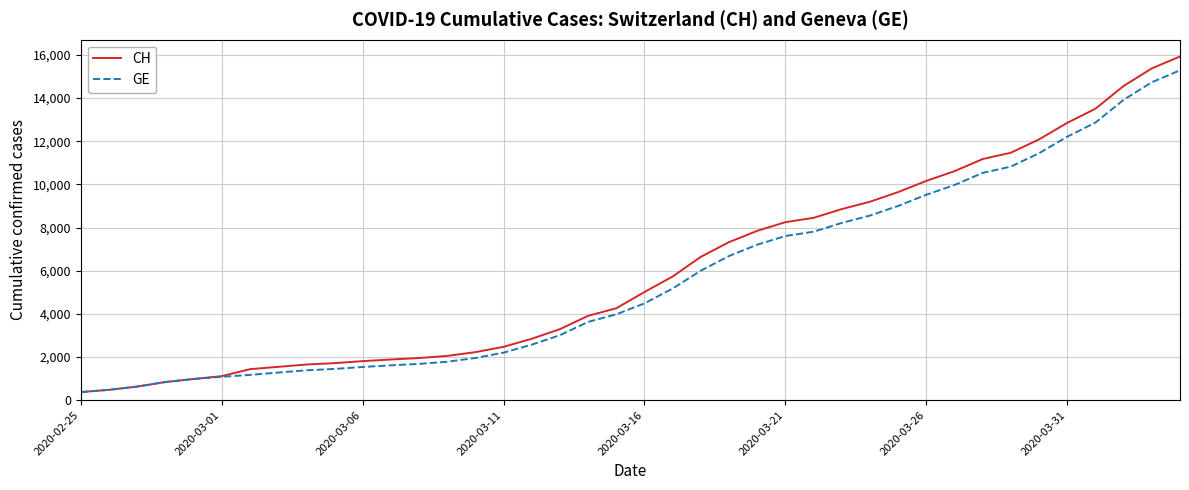

What is the greatest value displayed?

15926